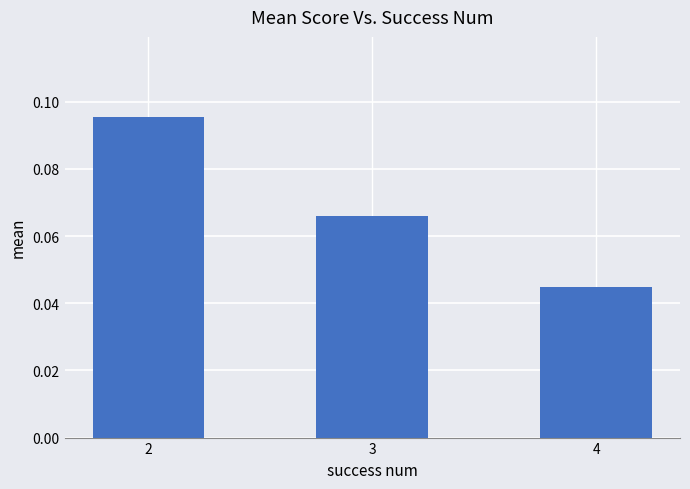

The chart shows a value of 0.0 at 3. True or false?

False